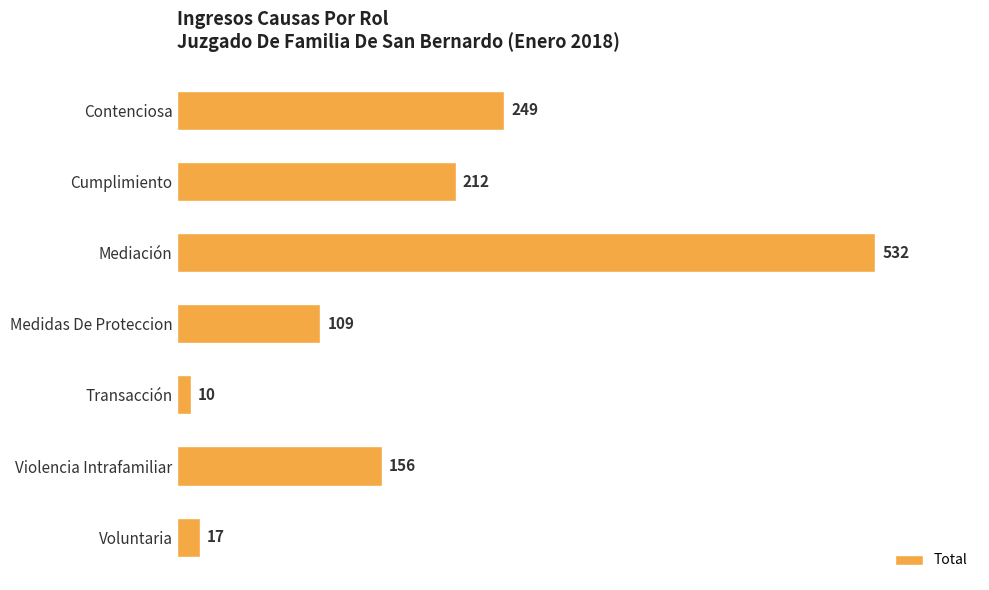

How many values are below 156?

3